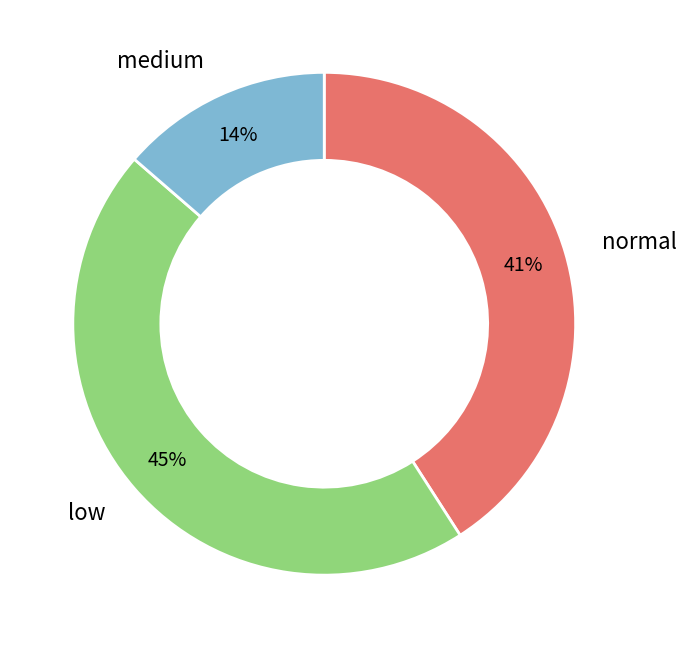

Is there any slice that represents more than half of the pie?

No